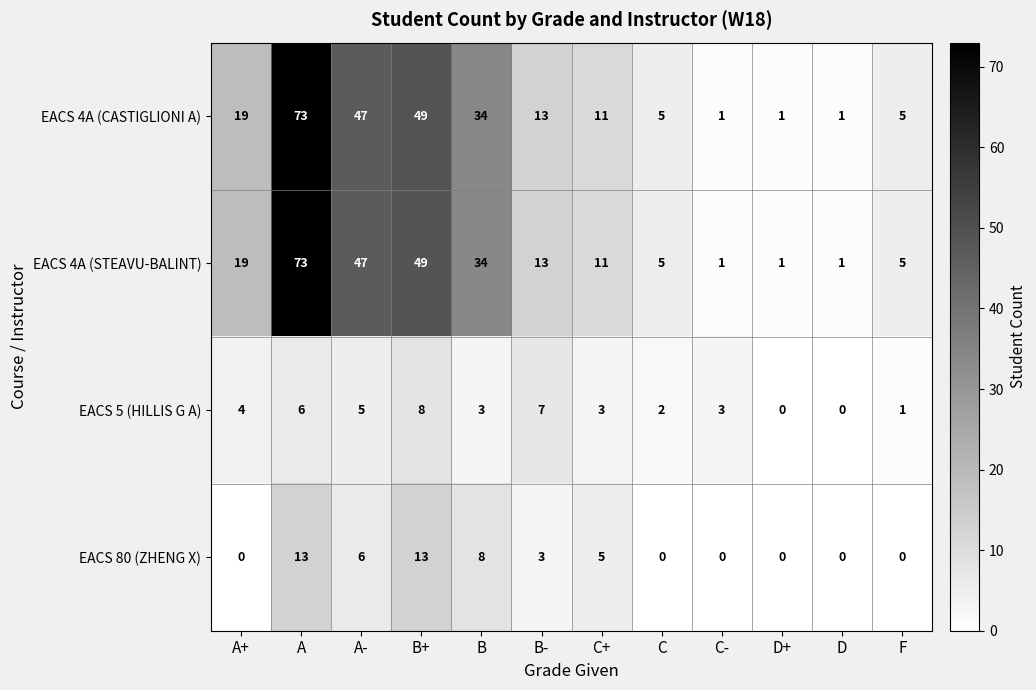

How many categories are shown in the chart?

12